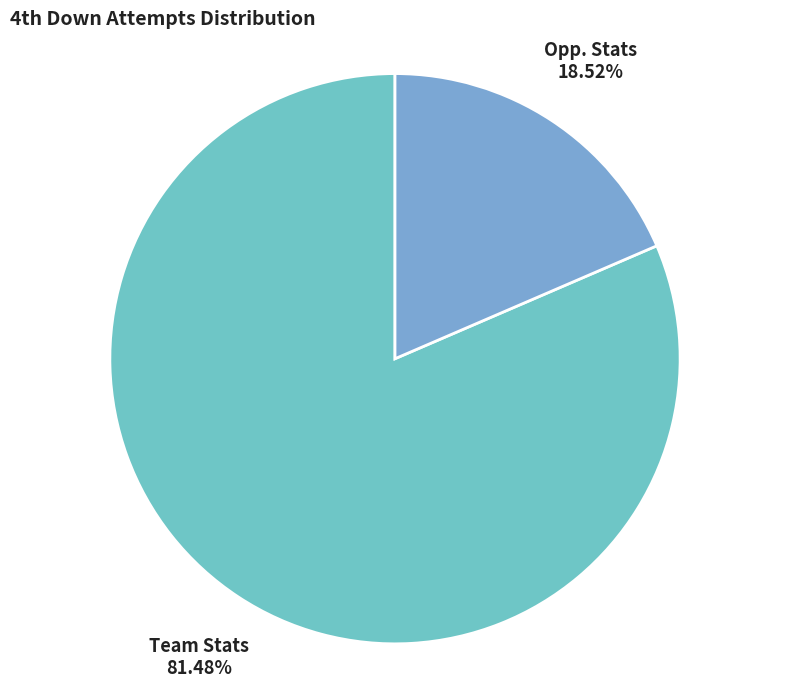

Between Opp. Stats and Team Stats, which is larger?

Team Stats